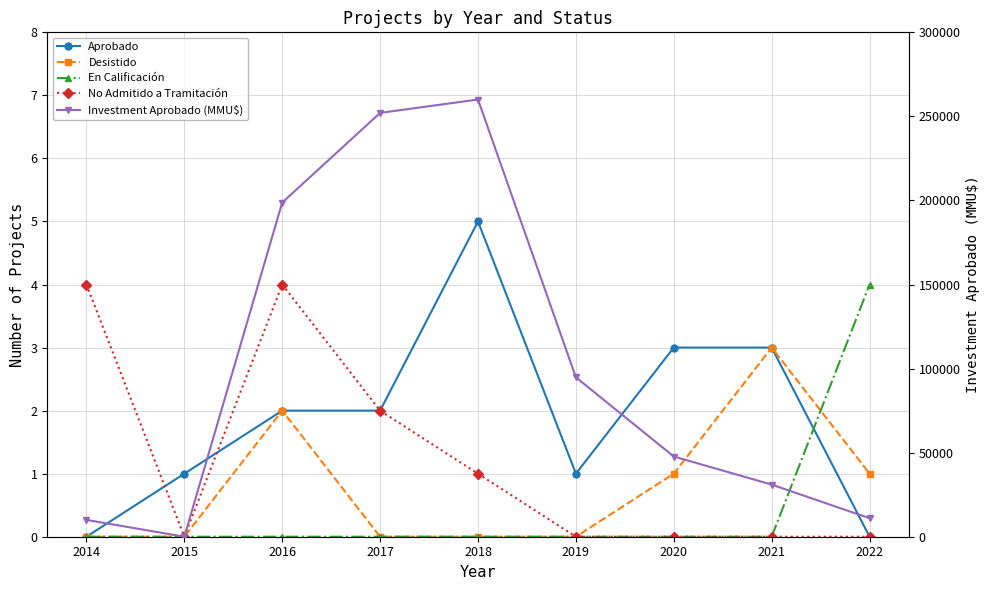

Read the Aprobado value at 2021.

3.0